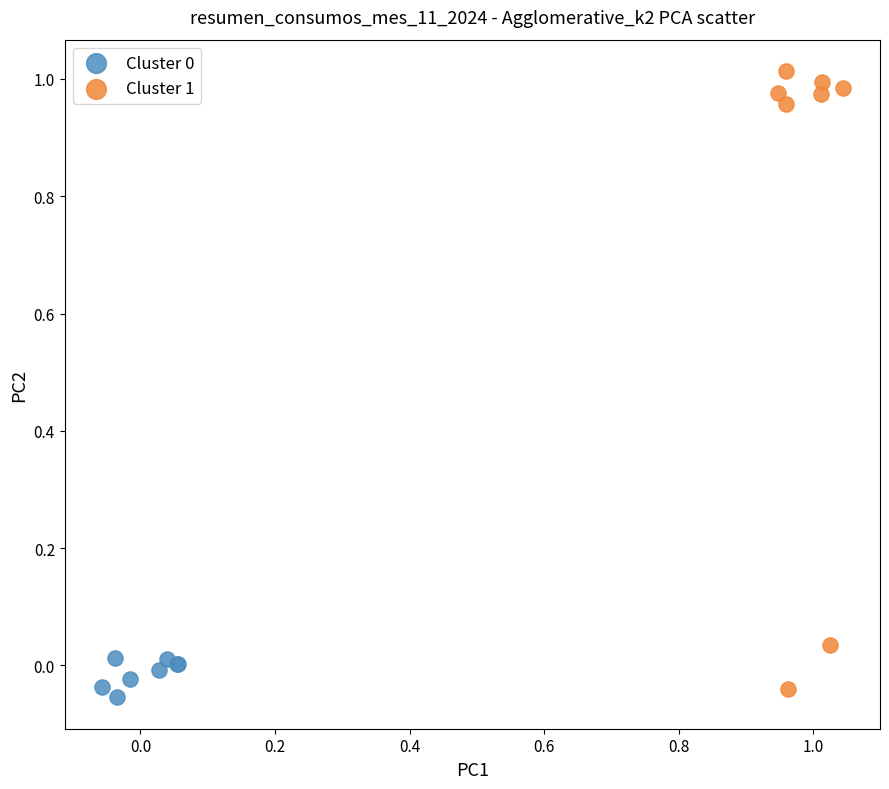

Which series reaches the maximum Y coordinate?

Cluster 1